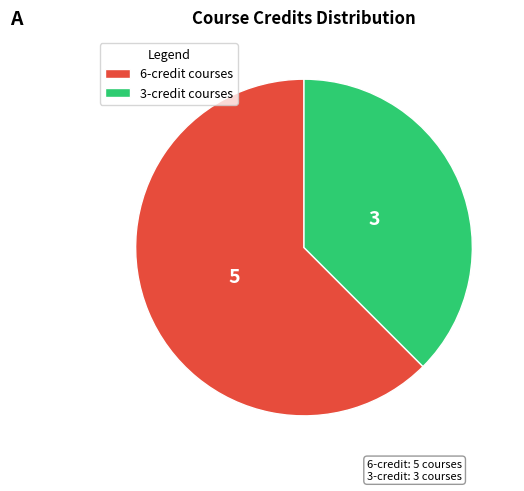

Is it true that 6-credit courses is 62% of the pie?

True